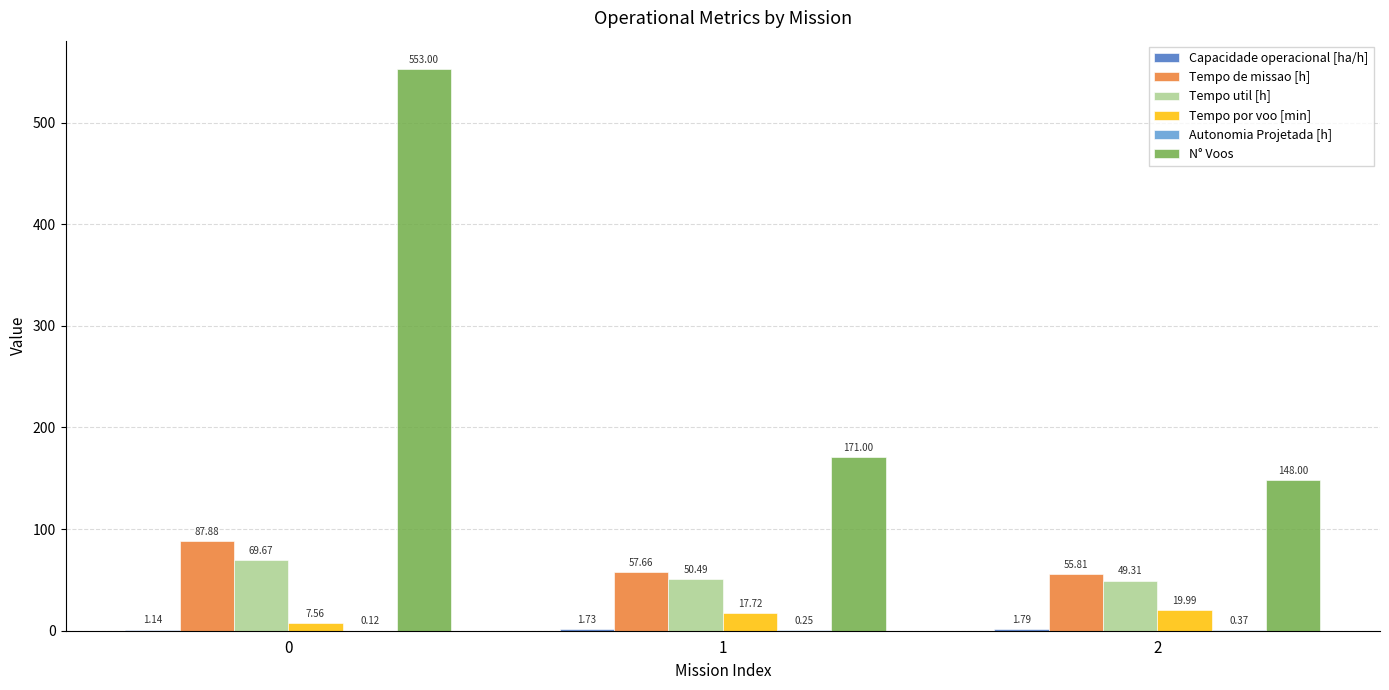

Are the bars grouped side by side (vs. stacked)?

Yes